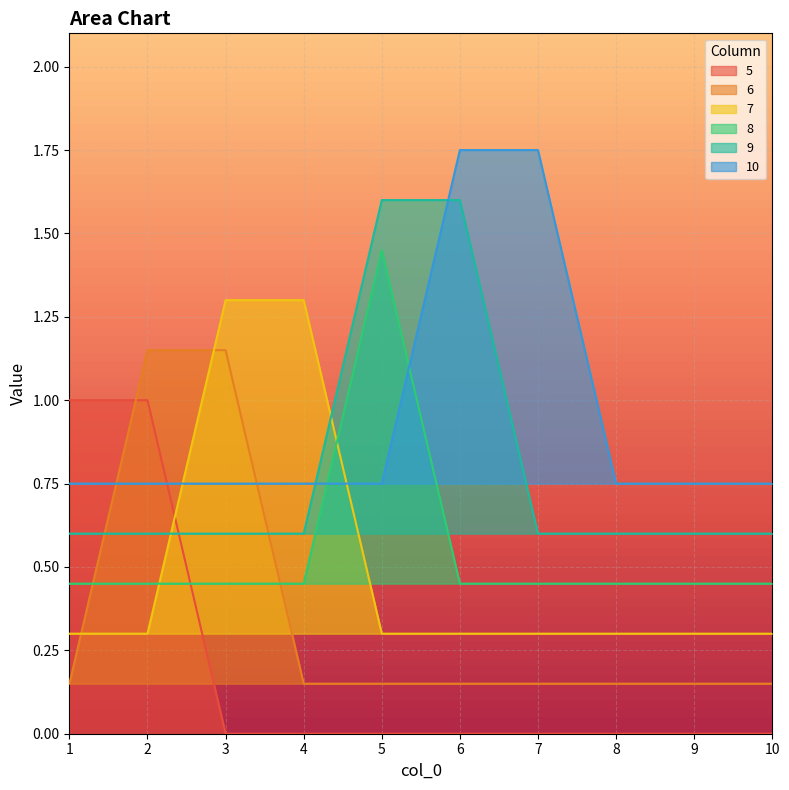

The 5 series shows 0.7 at 5. True or false?

False